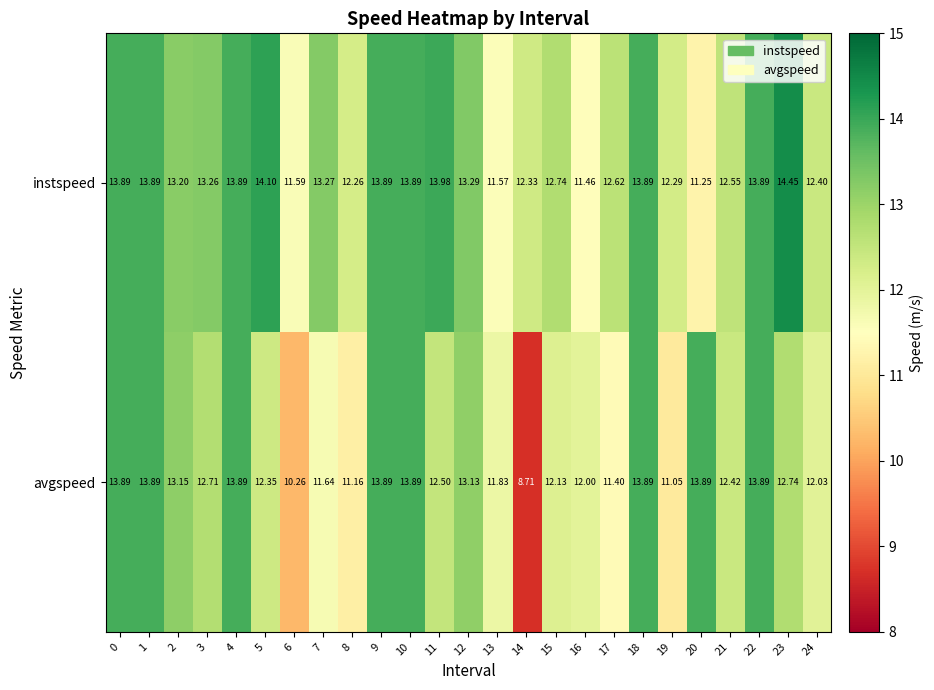

What is the smallest value displayed?

8.7